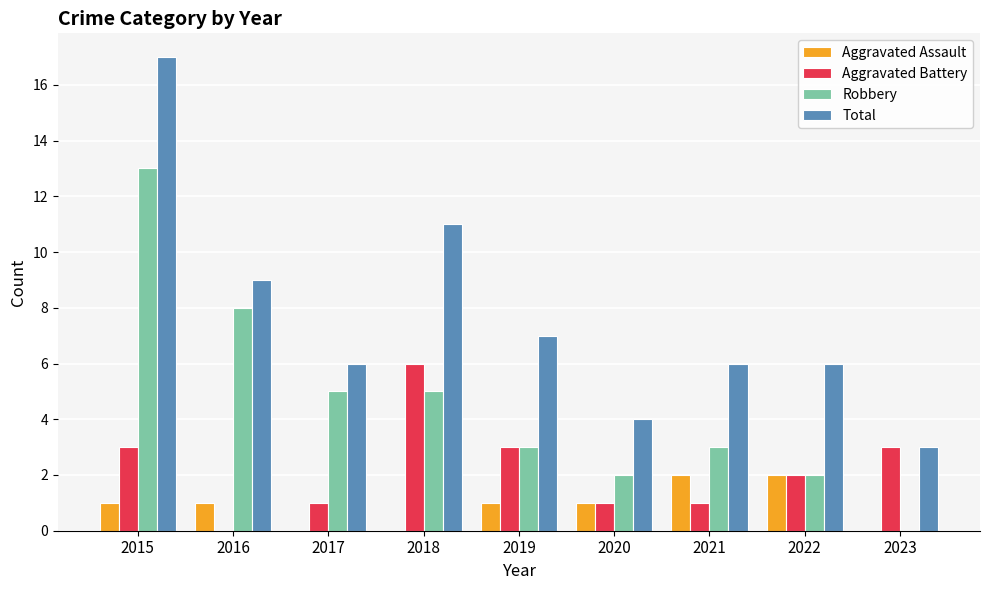

Does the chart contain stacked bars?

No